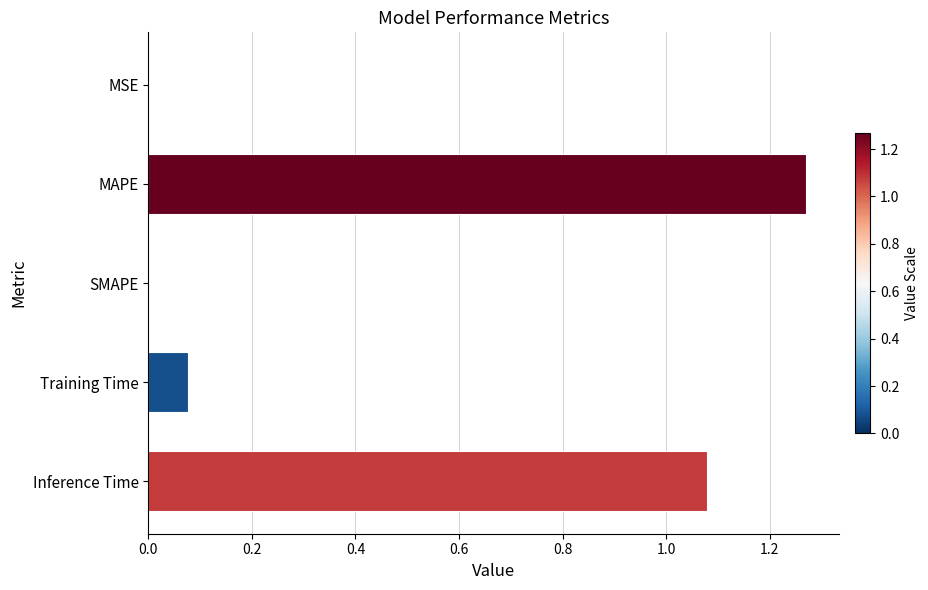

What is the sum of all values?

2.4